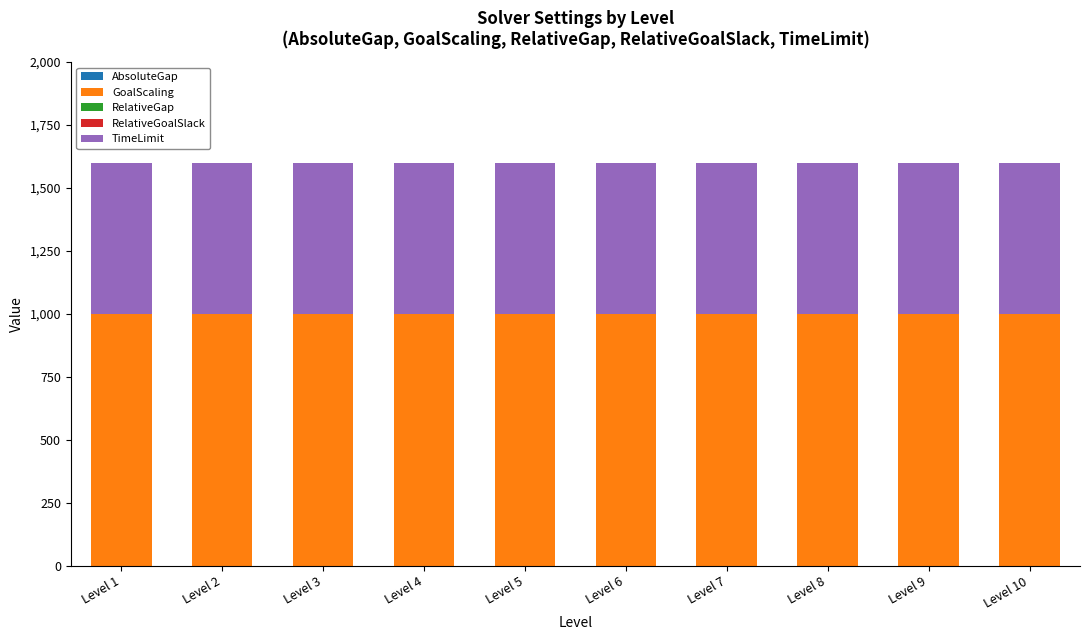

What is the sum of the GoalScaling values at Level 1 and Level 4?

2000